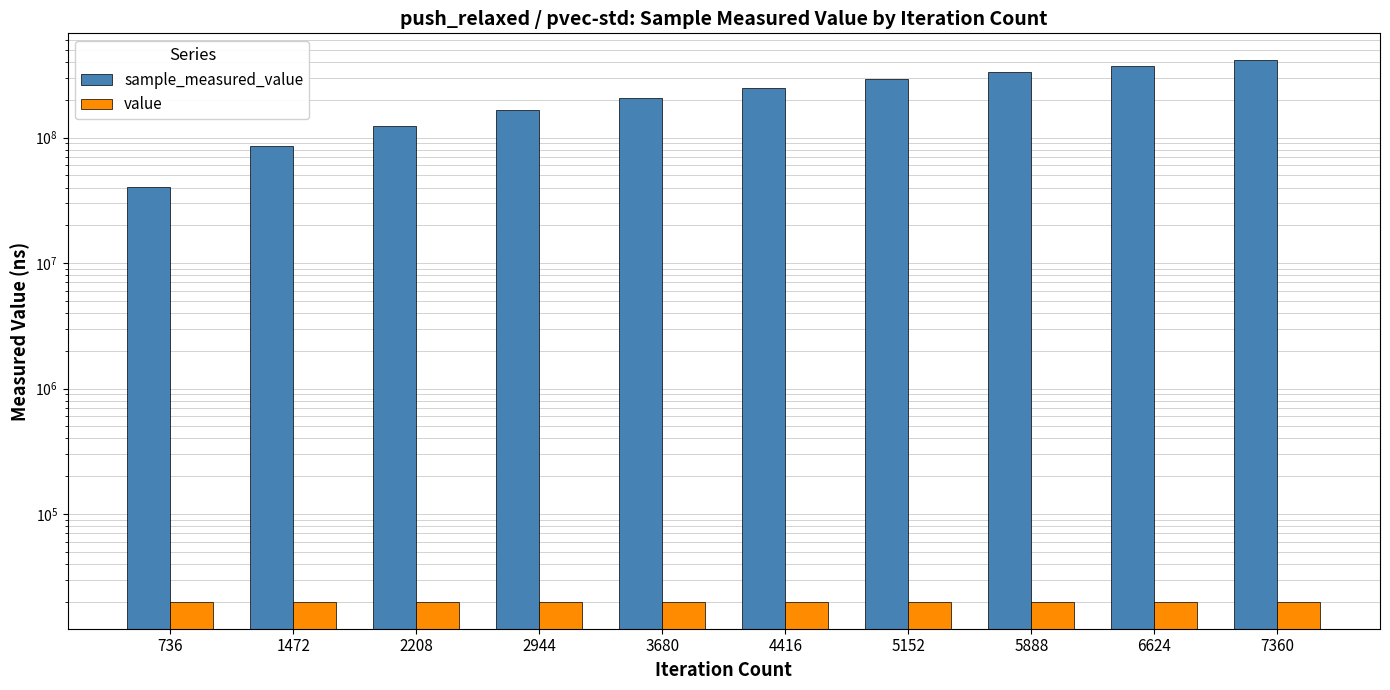

Reading left to right, extract all data points from this chart.

sample_measured_value: 736=40585593	1472=86062453	2208=123618177	2944=165233203	3680=206496277	4416=247794036	5152=295554063	5888=331784068	6624=369712136	7360=412548292
value: 736=20000	1472=20000	2208=20000	2944=20000	3680=20000	4416=20000	5152=20000	5888=20000	6624=20000	7360=20000